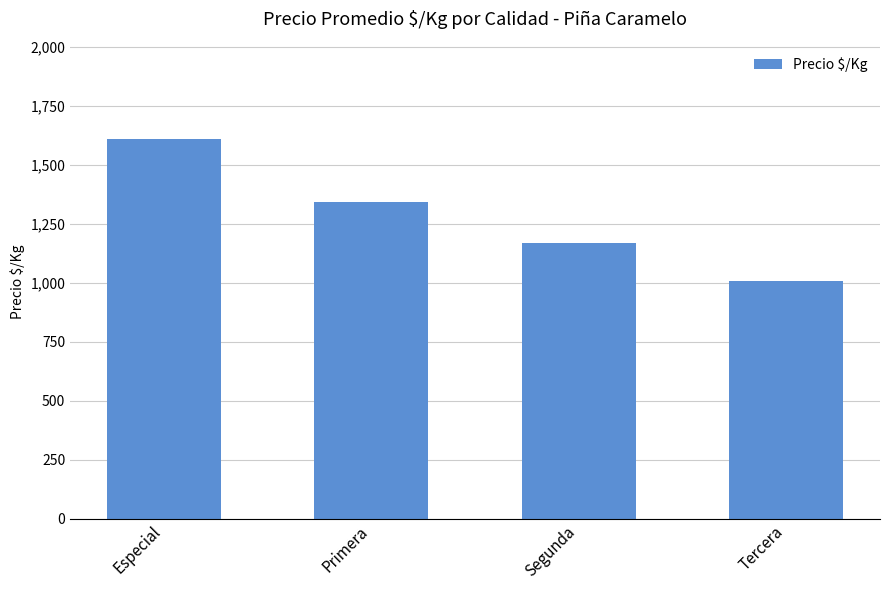

True or false: the data shows 509 at Primera.

False